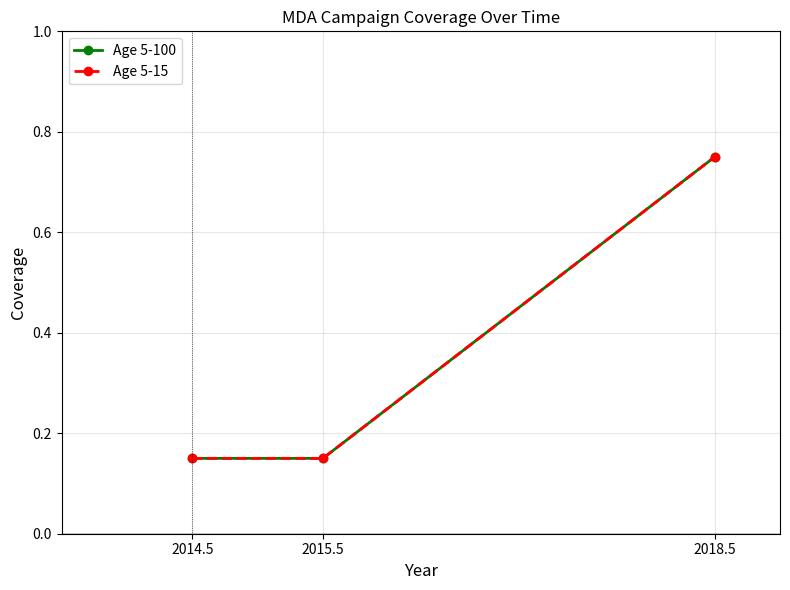

Which category has the highest value in the Age 5-15 series?

2018.5